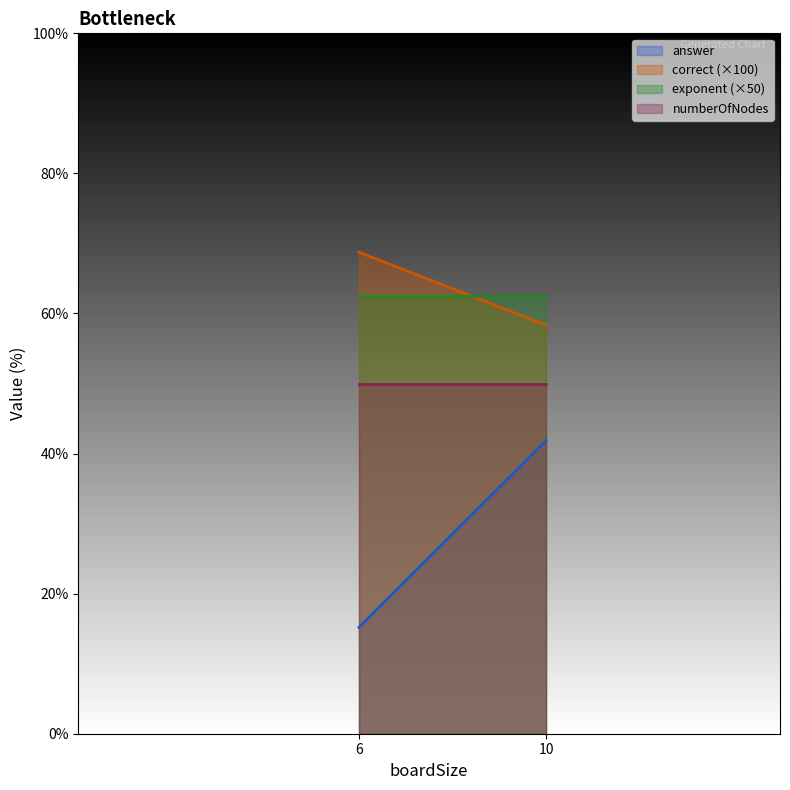

Is it true that numberOfNodes equals 50.0 at 10_easy?

True